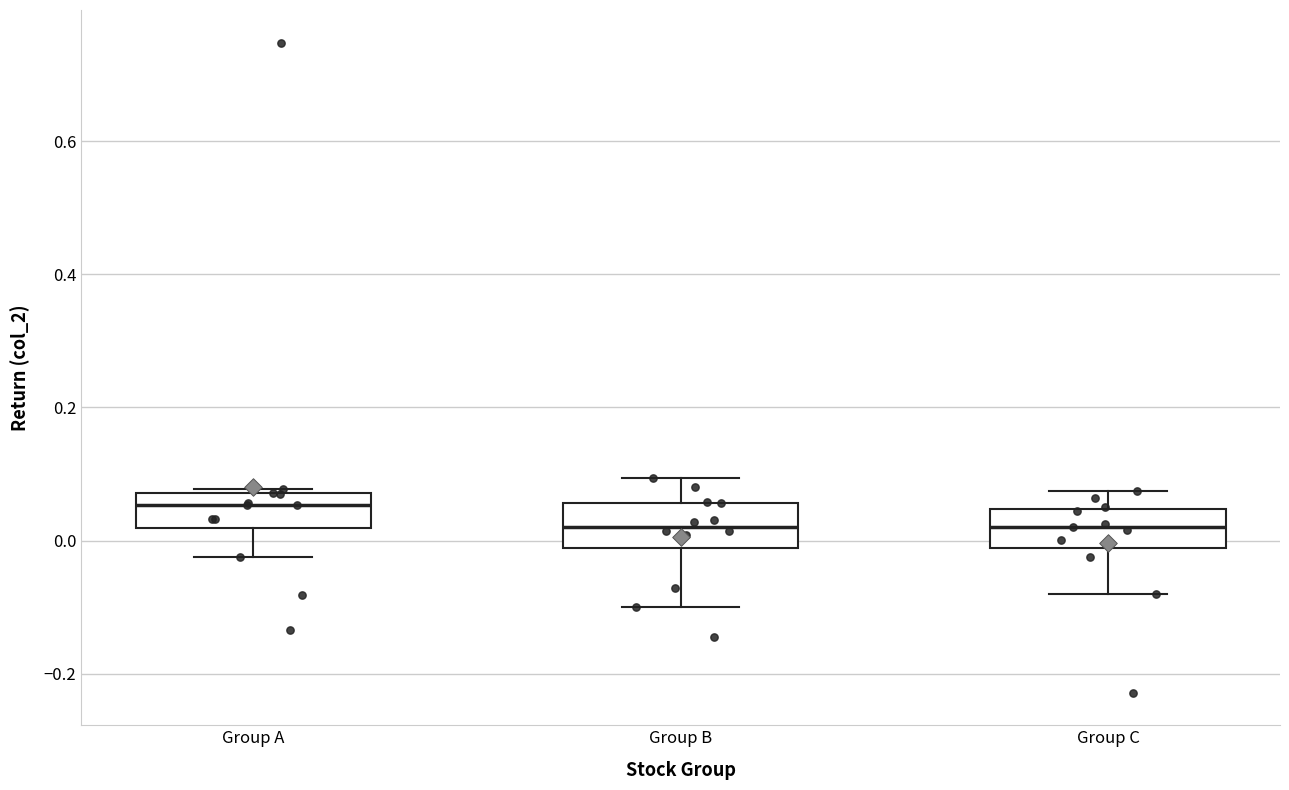

Reading left to right, transcribe this box plot: for each box, give where its median line is, the range the box spans, and where its two whiskers end, as read against the y-axis. The values are not printed on the chart, so give them approximately, as read against the axis.

Group A: median 0.06, box 0.02 to 0.08, whiskers -0.02 to 0.08 (just above the box's upper edge)
Group B: median 0.02, box -0.02 to 0.06, whiskers -0.10 to 0.10
Group C: median 0.02, box -0.02 to 0.04, whiskers -0.08 to 0.08